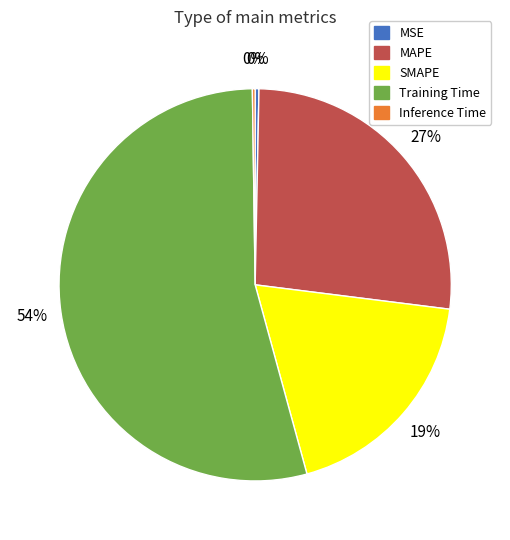

Which category has the biggest portion of the pie?

Training Time